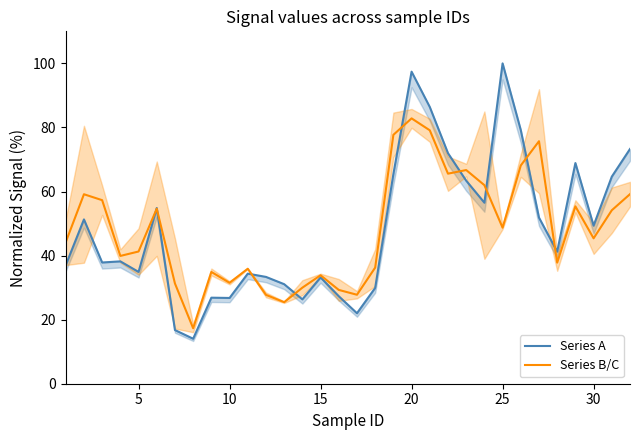

Which series ends up on top after the final intersection of Series A and Series B/C?

Series A